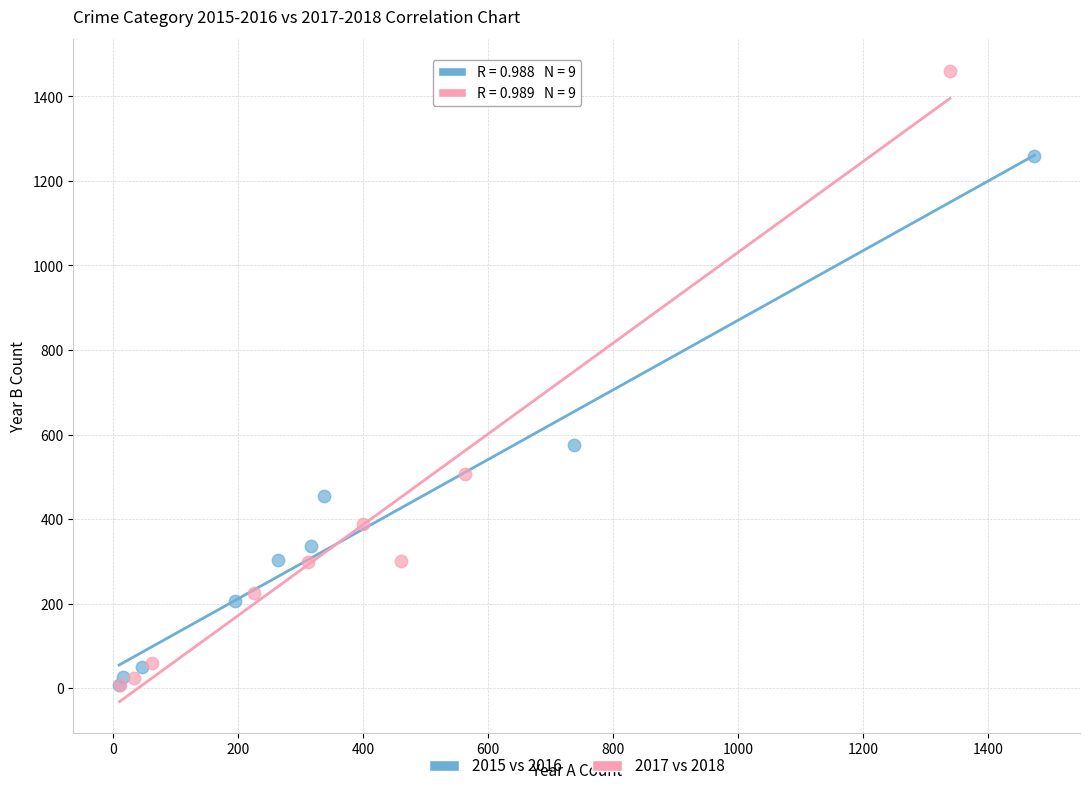

Which series has the widest spread of Y values?

2017 vs 2018